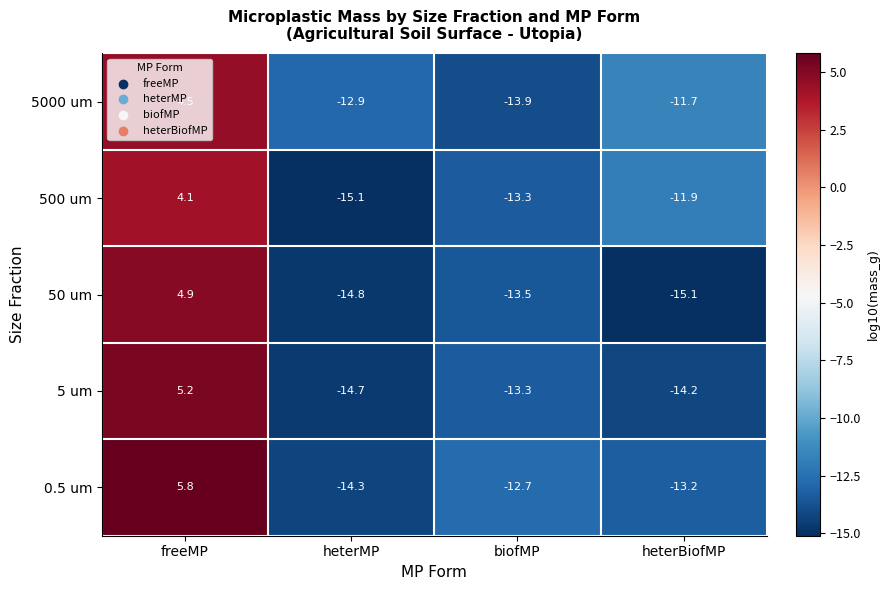

True or false: 500 um has a value of 4.1 at freeMP.

True